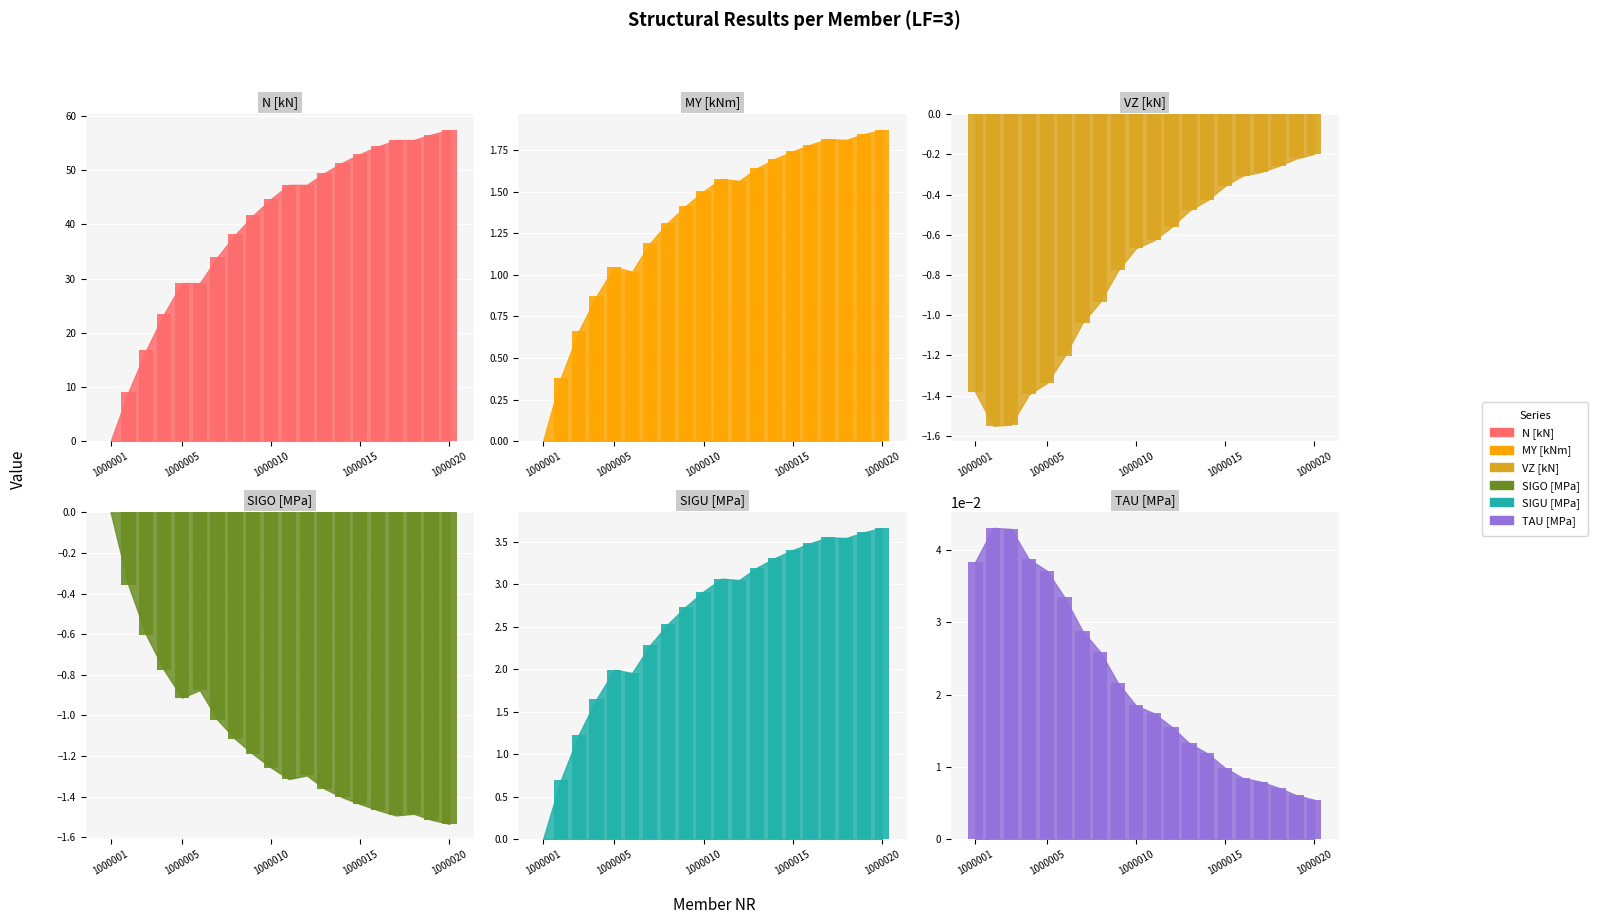

What is the spread (max minus min) of values at 1000015?

54.4